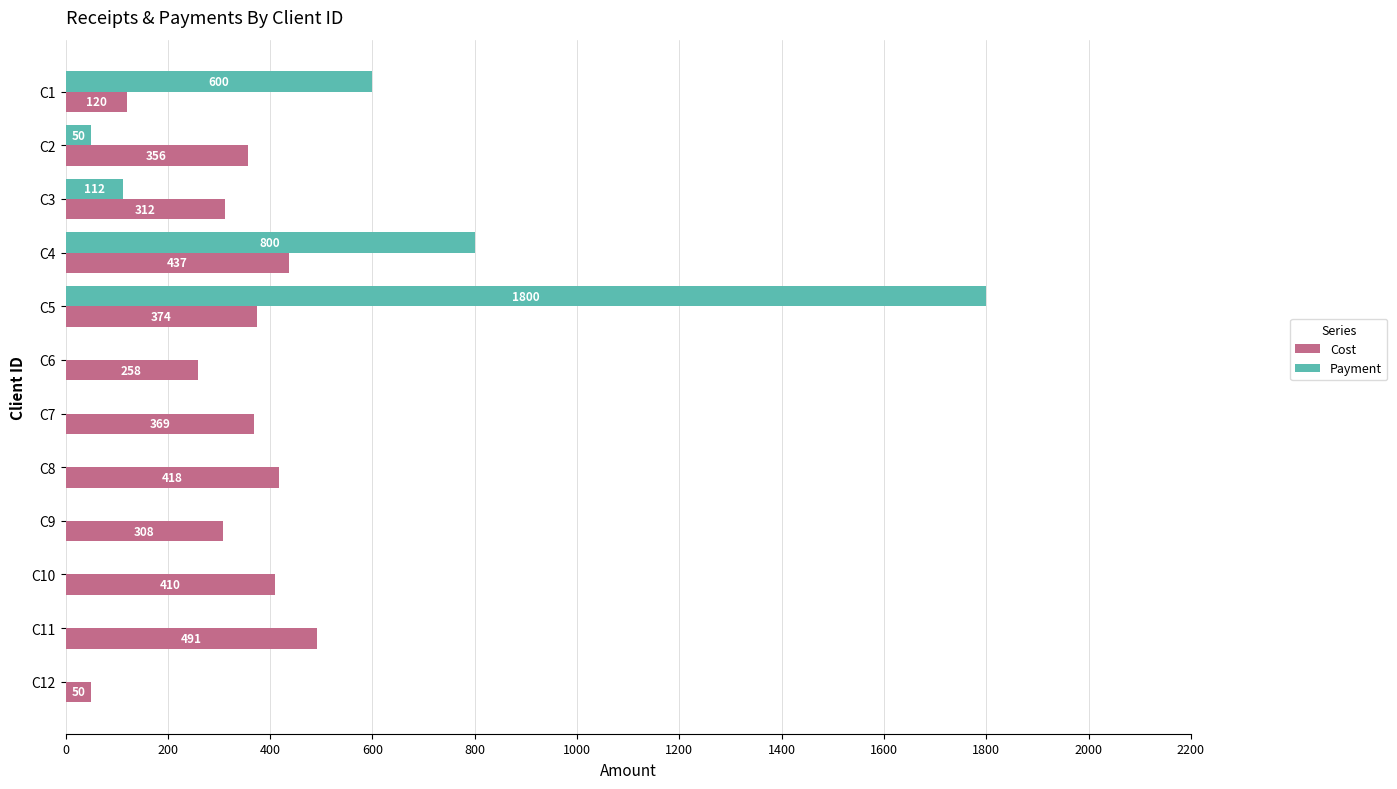

Is it true that Cost equals 261 at C8?

False